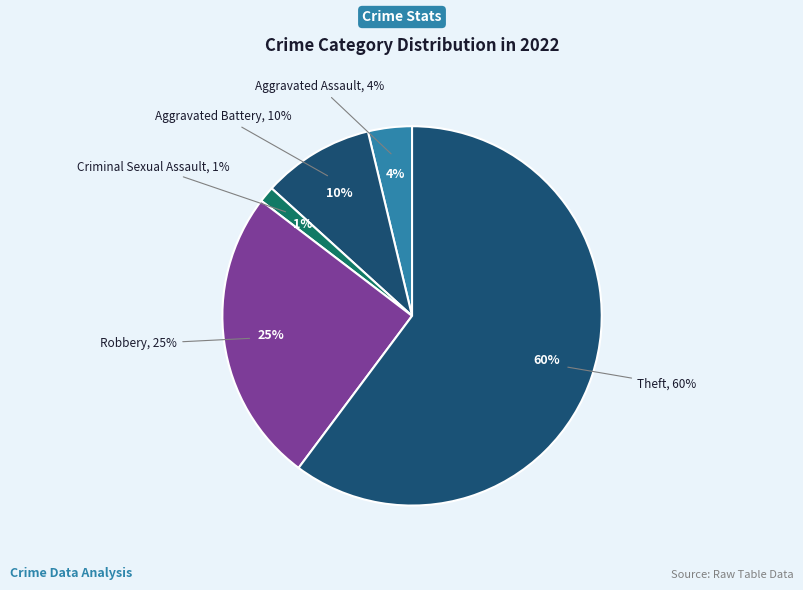

Do Aggravated Assault and Aggravated Battery together represent more than half of the pie?

No